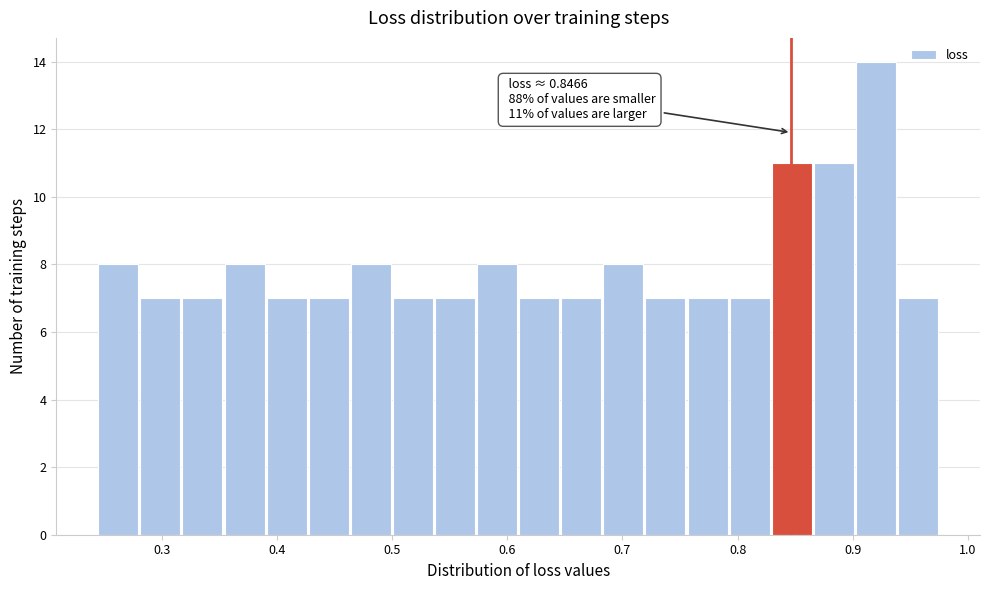

Around what value on the x-axis is the tallest bar? Give the approximate position of its centre, as read against the axis.

0.92